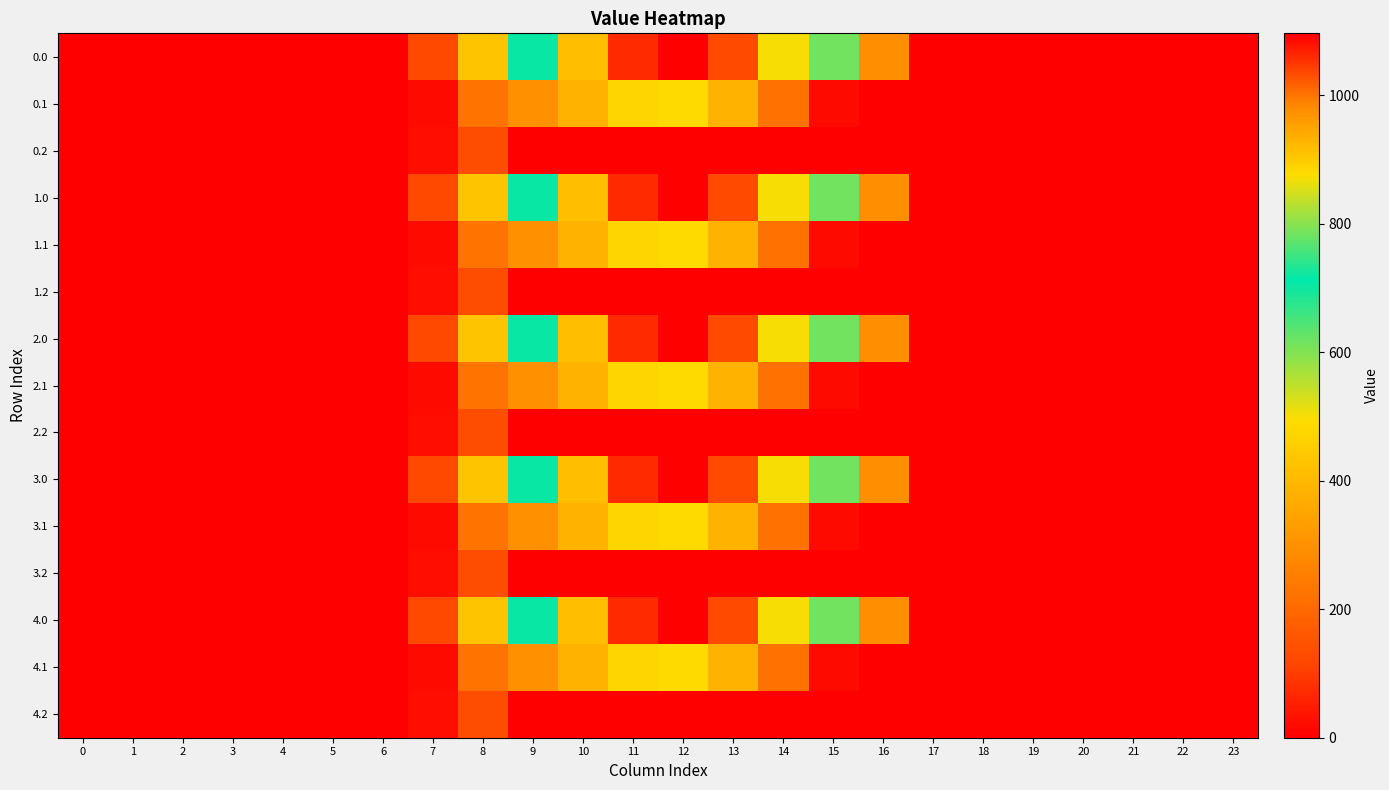

Reading left to right, transcribe all the data shown in this chart.

0.0: 0=0.0	1=0.0	2=0.0	3=0.0	4=0.0	5=0.0	6=0.0	7=120.6	8=430.3	9=716.9	10=916.2	11=1060.3	12=1096.7	13=1032.9	14=870.6	15=615.9	16=294.5	17=0.0	18=0.0	19=0.0	20=0.0	21=0.0	22=0.0	23=0.0
0.1: 0=0.0	1=0.0	2=0.0	3=0.0	4=0.0	5=0.0	6=0.0	7=17.7	8=227.5	9=295.9	10=388.1	11=471.7	12=485.4	13=382.7	14=219.2	15=17.3	16=0.0	17=0.0	18=0.0	19=0.0	20=0.0	21=0.0	22=0.0	23=0.0
0.2: 0=0.0	1=0.0	2=0.0	3=0.0	4=0.0	5=0.0	6=0.0	7=22.3	8=134.2	9=0.0	10=0.0	11=0.0	12=0.0	13=0.0	14=0.0	15=0.0	16=0.0	17=0.0	18=0.0	19=0.0	20=0.0	21=0.0	22=0.0	23=0.0
1.0: 0=0.0	1=0.0	2=0.0	3=0.0	4=0.0	5=0.0	6=0.0	7=120.6	8=430.3	9=716.9	10=916.2	11=1060.3	12=1096.7	13=1032.9	14=870.6	15=615.9	16=294.5	17=0.0	18=0.0	19=0.0	20=0.0	21=0.0	22=0.0	23=0.0
1.1: 0=0.0	1=0.0	2=0.0	3=0.0	4=0.0	5=0.0	6=0.0	7=17.7	8=227.5	9=295.9	10=388.1	11=471.7	12=485.4	13=382.7	14=219.2	15=17.3	16=0.0	17=0.0	18=0.0	19=0.0	20=0.0	21=0.0	22=0.0	23=0.0
1.2: 0=0.0	1=0.0	2=0.0	3=0.0	4=0.0	5=0.0	6=0.0	7=22.3	8=134.2	9=0.0	10=0.0	11=0.0	12=0.0	13=0.0	14=0.0	15=0.0	16=0.0	17=0.0	18=0.0	19=0.0	20=0.0	21=0.0	22=0.0	23=0.0
2.0: 0=0.0	1=0.0	2=0.0	3=0.0	4=0.0	5=0.0	6=0.0	7=120.6	8=430.3	9=716.9	10=916.2	11=1060.3	12=1096.7	13=1032.9	14=870.6	15=615.9	16=294.5	17=0.0	18=0.0	19=0.0	20=0.0	21=0.0	22=0.0	23=0.0
2.1: 0=0.0	1=0.0	2=0.0	3=0.0	4=0.0	5=0.0	6=0.0	7=17.7	8=227.5	9=295.9	10=388.1	11=471.7	12=485.4	13=382.7	14=219.2	15=17.3	16=0.0	17=0.0	18=0.0	19=0.0	20=0.0	21=0.0	22=0.0	23=0.0
2.2: 0=0.0	1=0.0	2=0.0	3=0.0	4=0.0	5=0.0	6=0.0	7=22.3	8=134.2	9=0.0	10=0.0	11=0.0	12=0.0	13=0.0	14=0.0	15=0.0	16=0.0	17=0.0	18=0.0	19=0.0	20=0.0	21=0.0	22=0.0	23=0.0
3.0: 0=0.0	1=0.0	2=0.0	3=0.0	4=0.0	5=0.0	6=0.0	7=120.6	8=430.3	9=716.9	10=916.2	11=1060.3	12=1096.7	13=1032.9	14=870.6	15=615.9	16=294.5	17=0.0	18=0.0	19=0.0	20=0.0	21=0.0	22=0.0	23=0.0
3.1: 0=0.0	1=0.0	2=0.0	3=0.0	4=0.0	5=0.0	6=0.0	7=17.7	8=227.5	9=295.9	10=388.1	11=471.7	12=485.4	13=382.7	14=219.2	15=17.3	16=0.0	17=0.0	18=0.0	19=0.0	20=0.0	21=0.0	22=0.0	23=0.0
3.2: 0=0.0	1=0.0	2=0.0	3=0.0	4=0.0	5=0.0	6=0.0	7=22.3	8=134.2	9=0.0	10=0.0	11=0.0	12=0.0	13=0.0	14=0.0	15=0.0	16=0.0	17=0.0	18=0.0	19=0.0	20=0.0	21=0.0	22=0.0	23=0.0
4.0: 0=0.0	1=0.0	2=0.0	3=0.0	4=0.0	5=0.0	6=0.0	7=120.6	8=430.3	9=716.9	10=916.2	11=1060.3	12=1096.7	13=1032.9	14=870.6	15=615.9	16=294.5	17=0.0	18=0.0	19=0.0	20=0.0	21=0.0	22=0.0	23=0.0
4.1: 0=0.0	1=0.0	2=0.0	3=0.0	4=0.0	5=0.0	6=0.0	7=17.7	8=227.5	9=295.9	10=388.1	11=471.7	12=485.4	13=382.7	14=219.2	15=17.3	16=0.0	17=0.0	18=0.0	19=0.0	20=0.0	21=0.0	22=0.0	23=0.0
4.2: 0=0.0	1=0.0	2=0.0	3=0.0	4=0.0	5=0.0	6=0.0	7=22.3	8=134.2	9=0.0	10=0.0	11=0.0	12=0.0	13=0.0	14=0.0	15=0.0	16=0.0	17=0.0	18=0.0	19=0.0	20=0.0	21=0.0	22=0.0	23=0.0